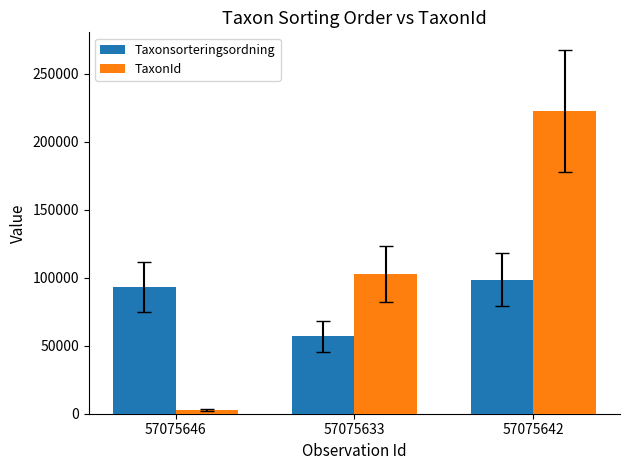

What is the minimum value shown in the chart?

2671